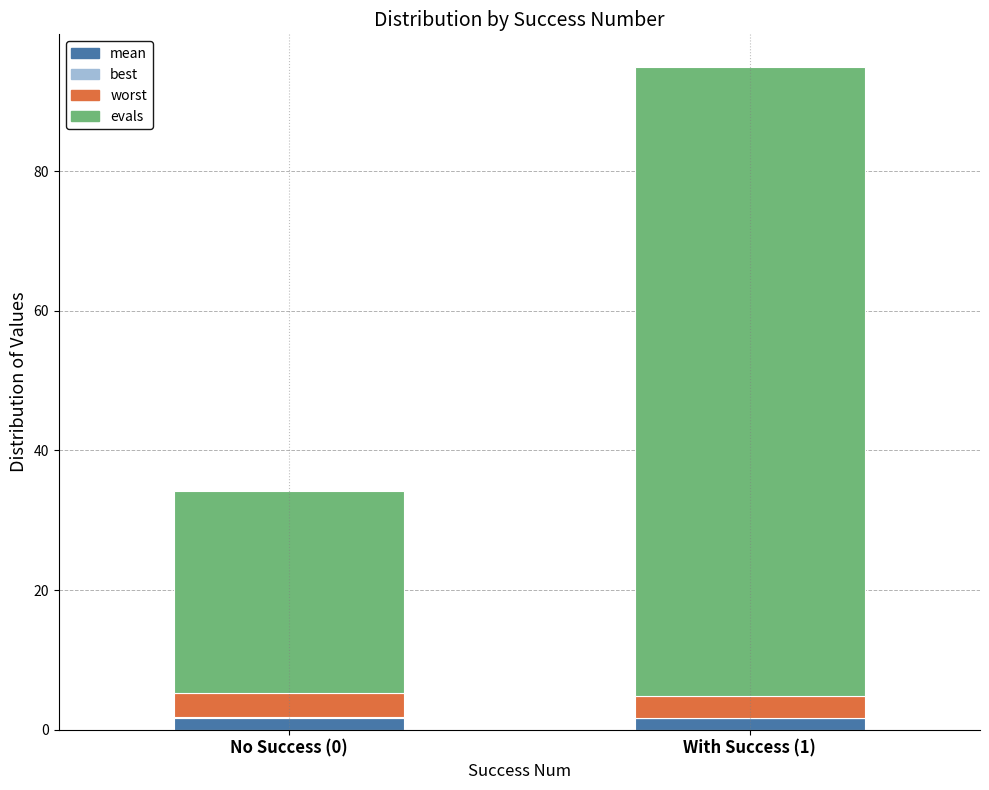

At which category is the sum across all series the highest?

With Success (1)